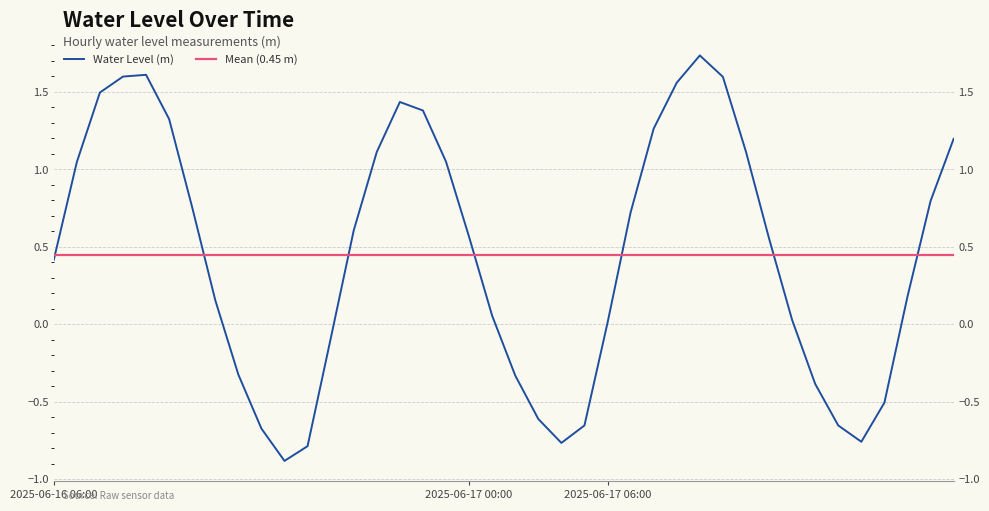

The chart shows a value of 0.5 at 2025-06-16 08:00. True or false?

False